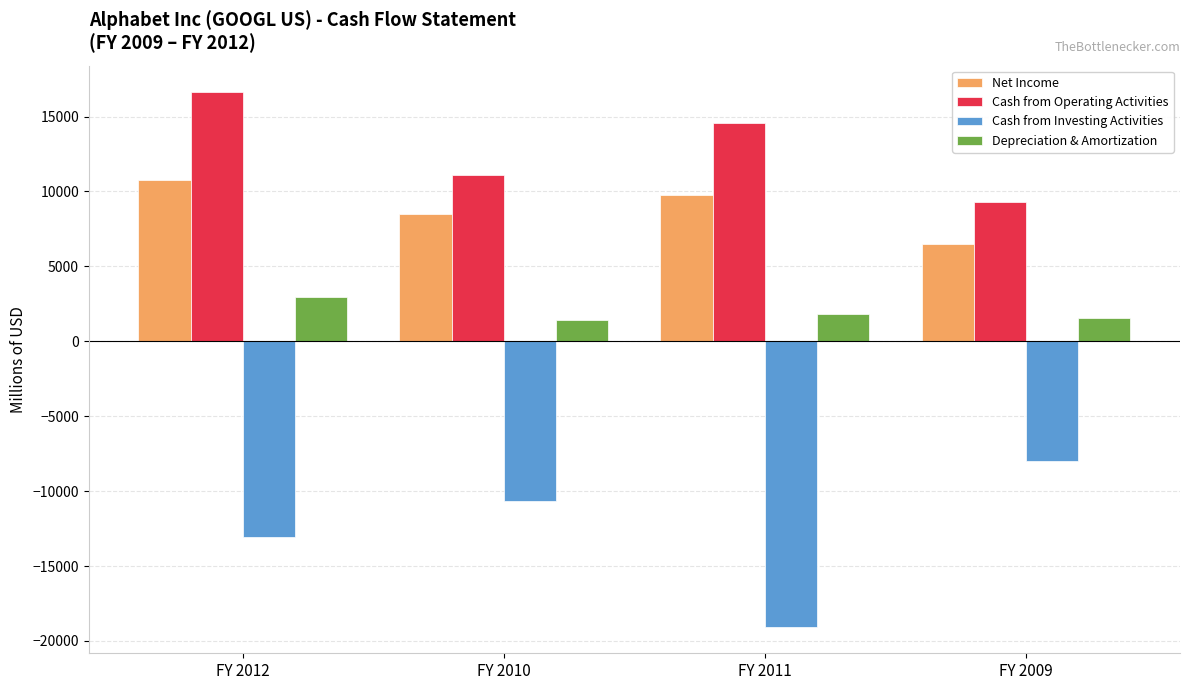

The Net Income series shows 6520.4 at FY 2009. True or false?

True